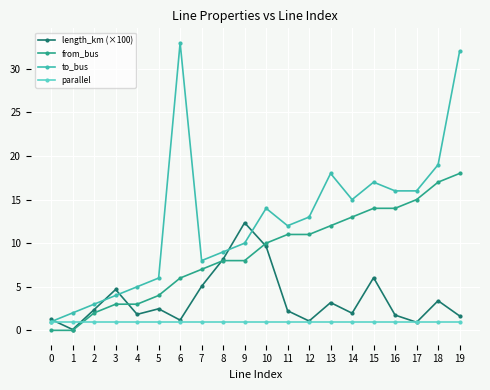

Rank the series by their maximum value, from lowest to highest.

parallel, length_km (×100), from_bus, to_bus